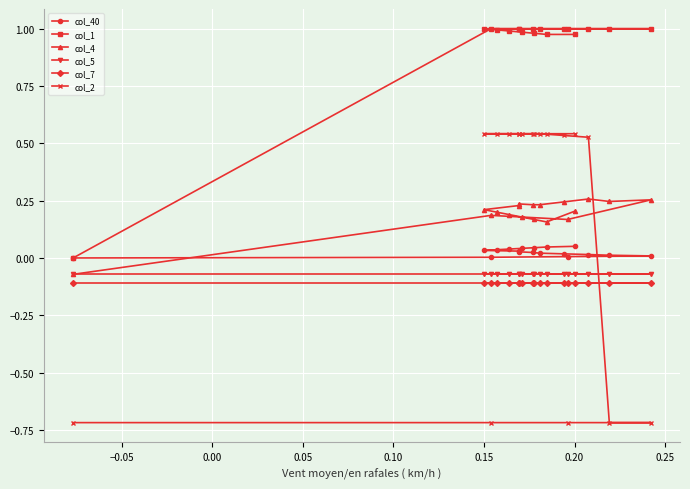

Count the col_4 values in the range 0 to 1.

17